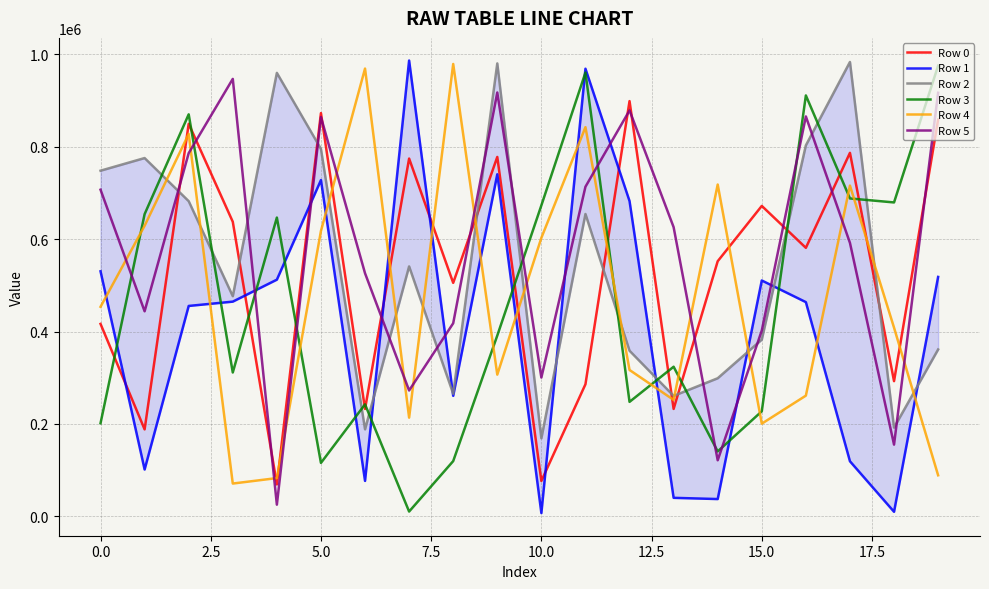

True or false: Row 4 has more than 2 interior local peaks.

True